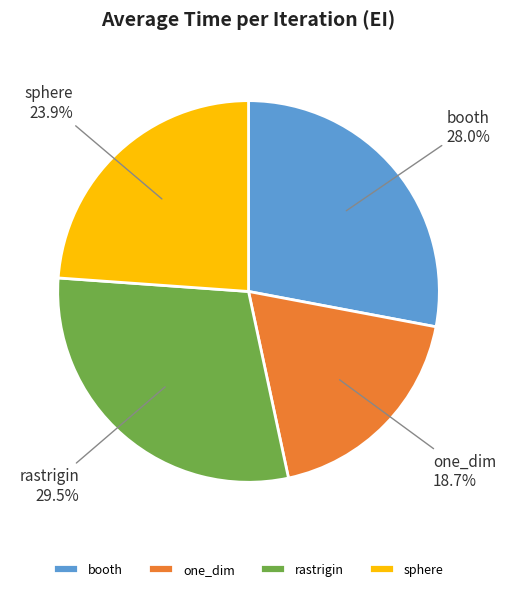

What portion of the pie excludes sphere?

76.1%